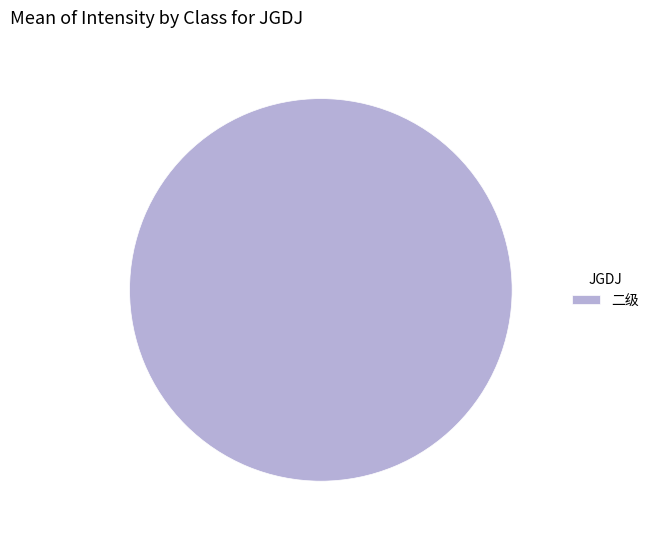

Which slice represents more than half of the pie?

二级